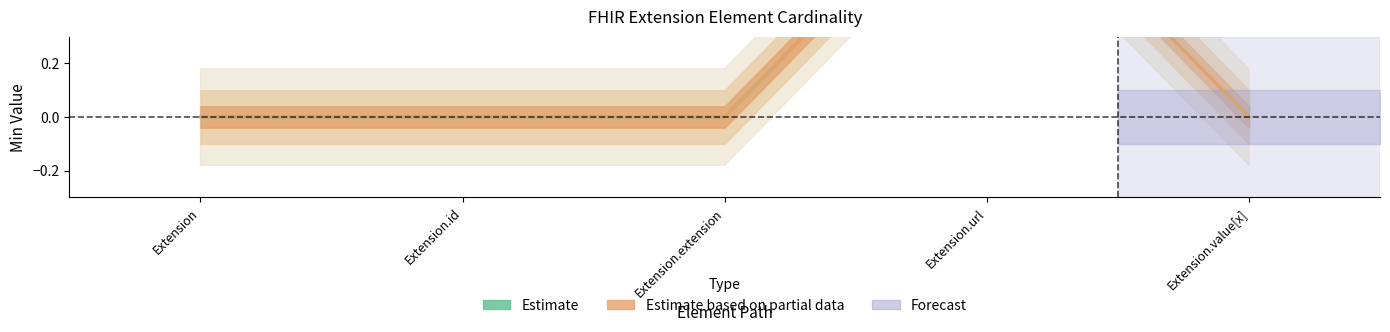

Reading left to right, transcribe all the data shown in this chart.

Min: Extension=0	Extension.id=0	Extension.extension=0	Extension.url=1	Extension.value[x]=0
Base Min: Extension=0	Extension.id=0	Extension.extension=0	Extension.url=1	Extension.value[x]=0